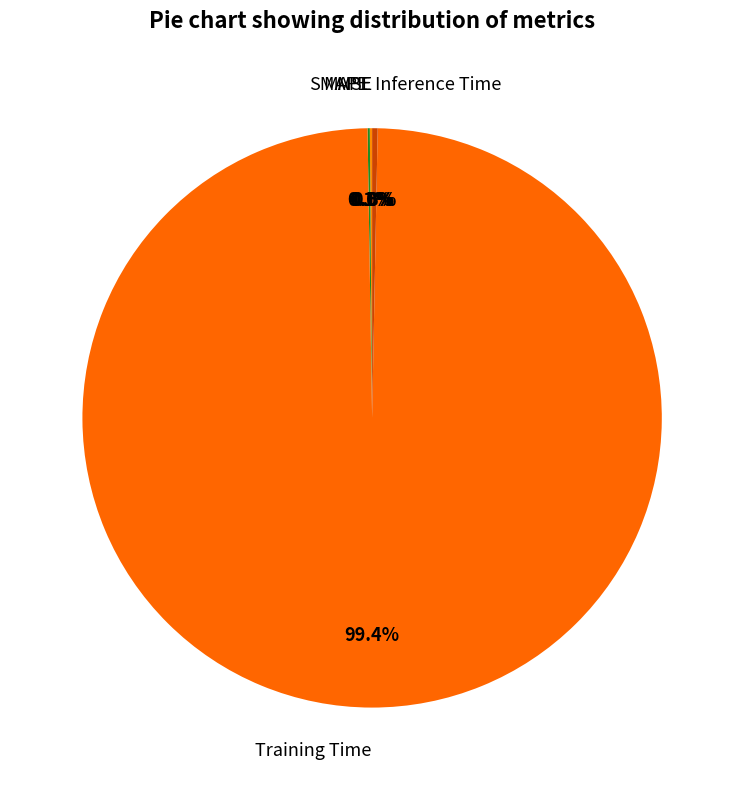

To the nearest percent, what is the average slice percentage?

20%